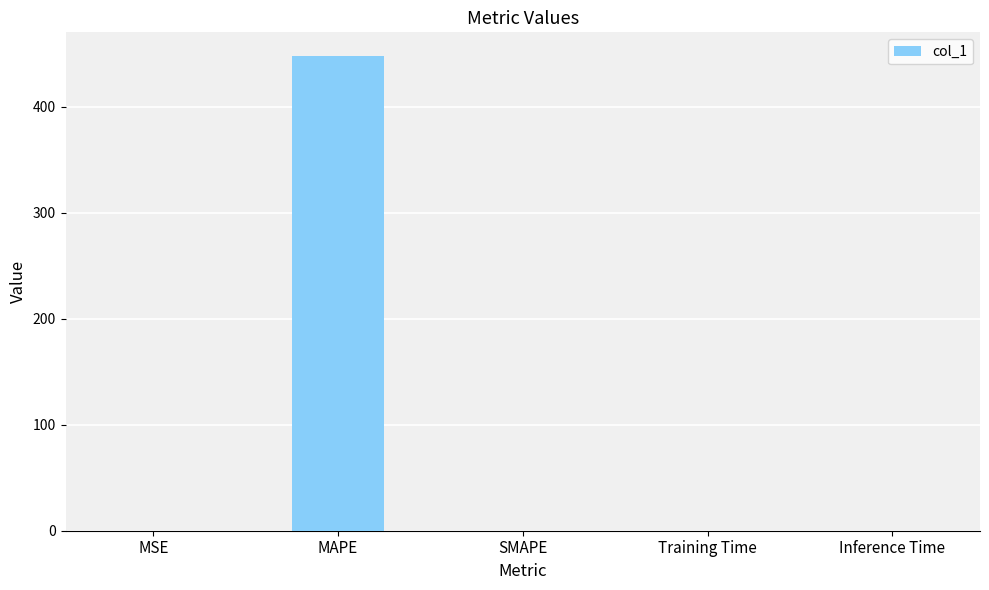

What is the greatest value displayed?

447.6